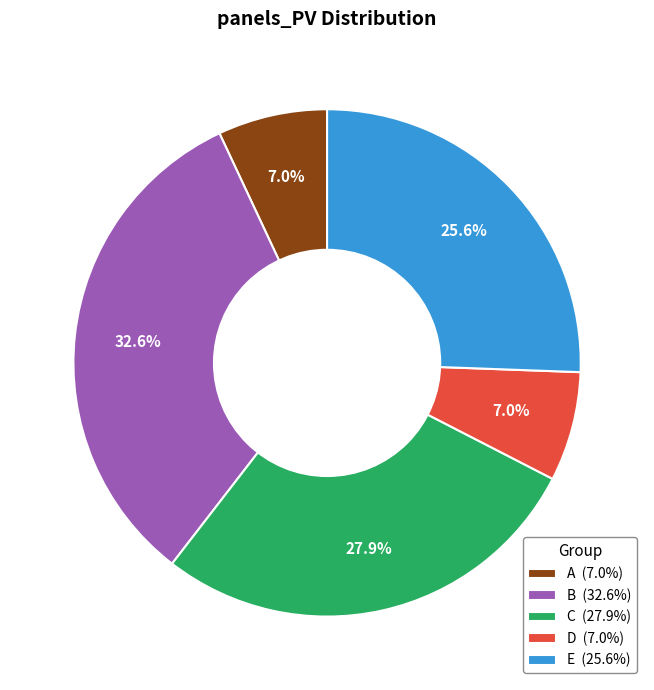

True or false: B accounts for 33% of the total.

True